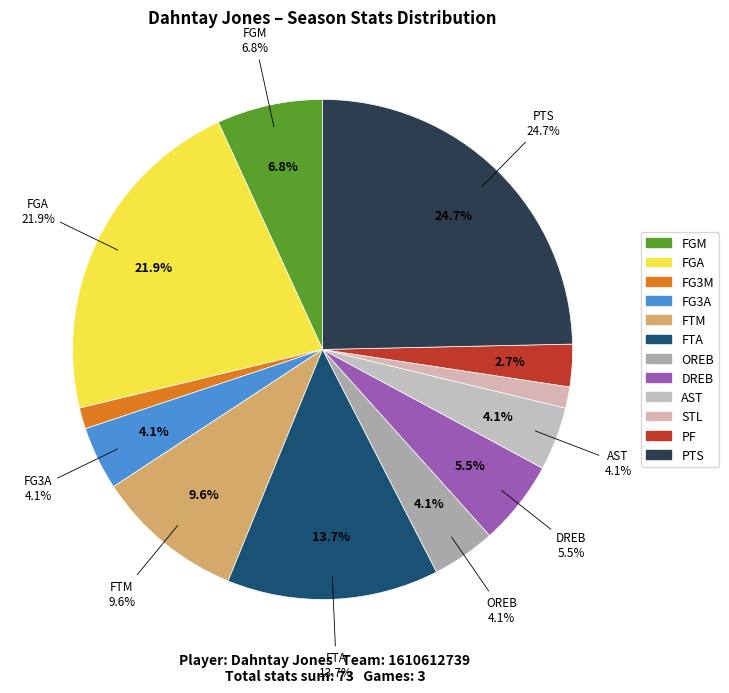

Rank the categories by value from lowest to highest.

FG3M, STL, PF, FG3A, OREB, AST, DREB, FGM, FTM, FTA, FGA, PTS